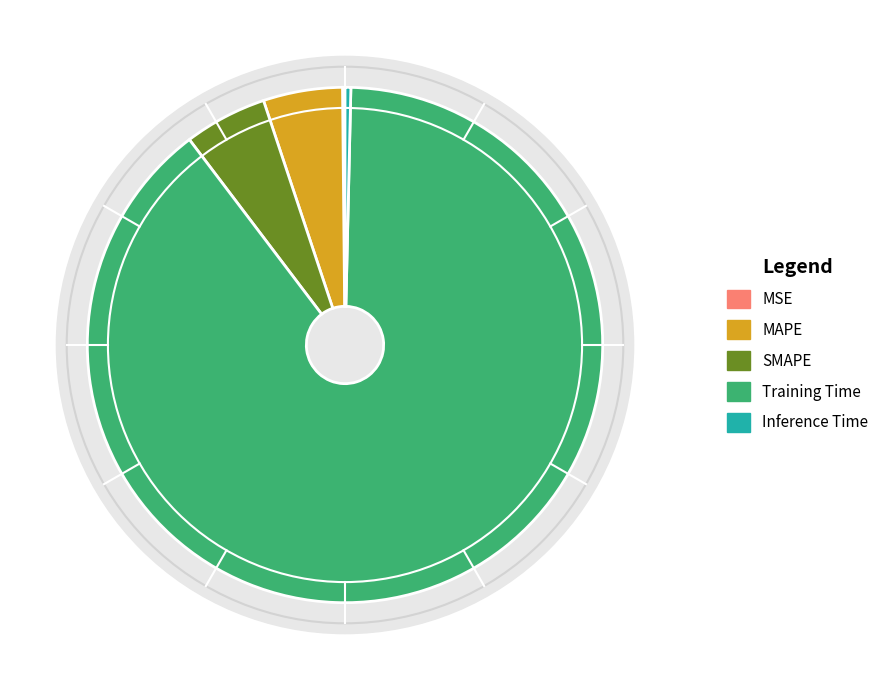

Which slice represents more than half of the pie?

Training Time